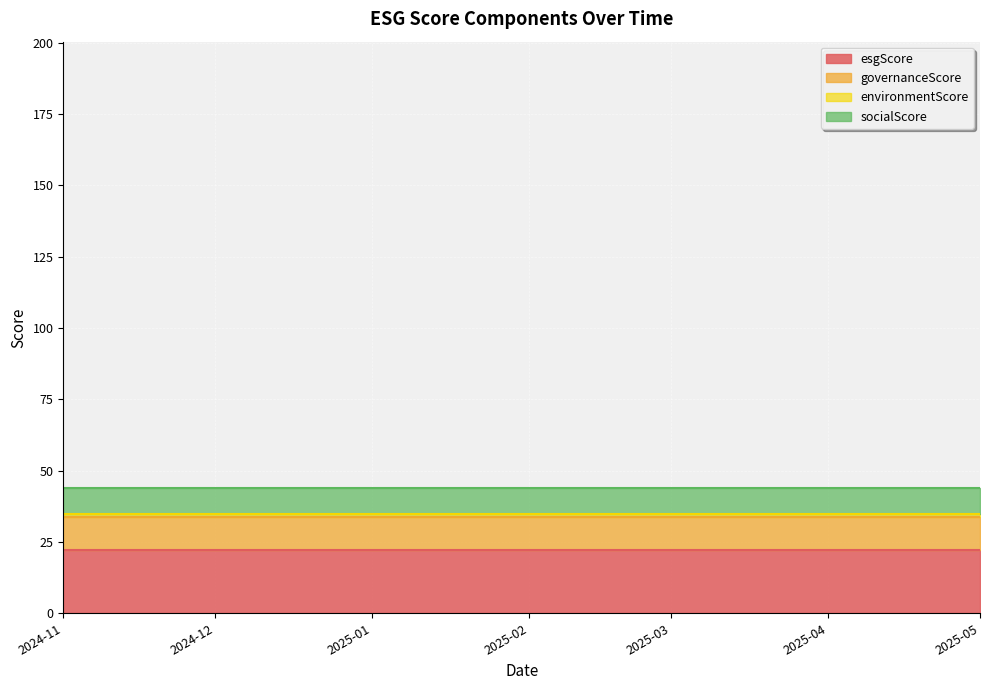

The value of environmentScore at 5 is 0.3. True or false?

False